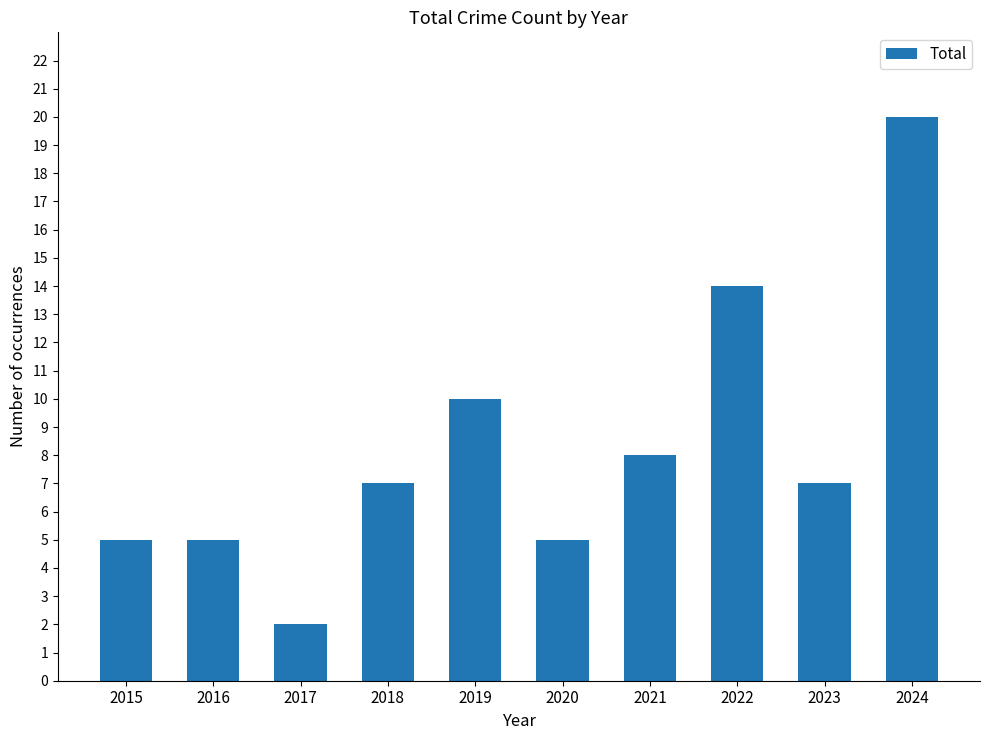

How many data points does each series have?

10